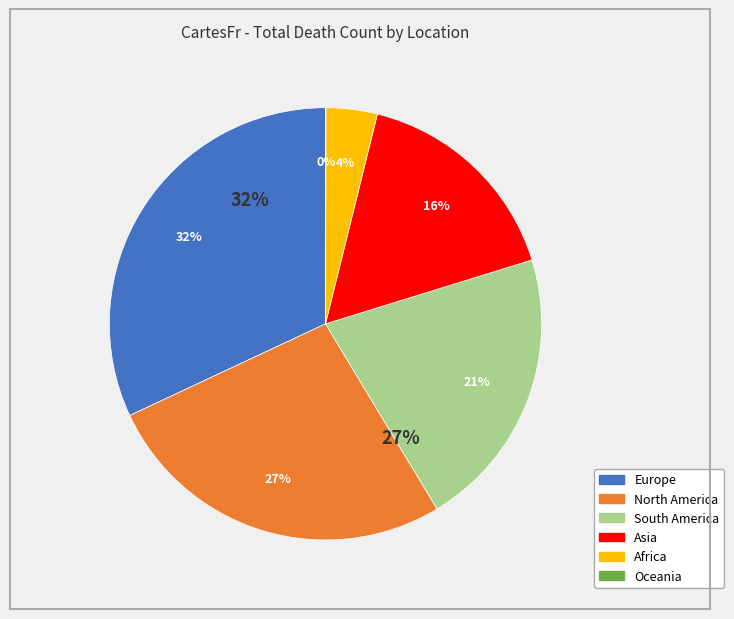

Which has a higher value, Asia or Africa?

Asia